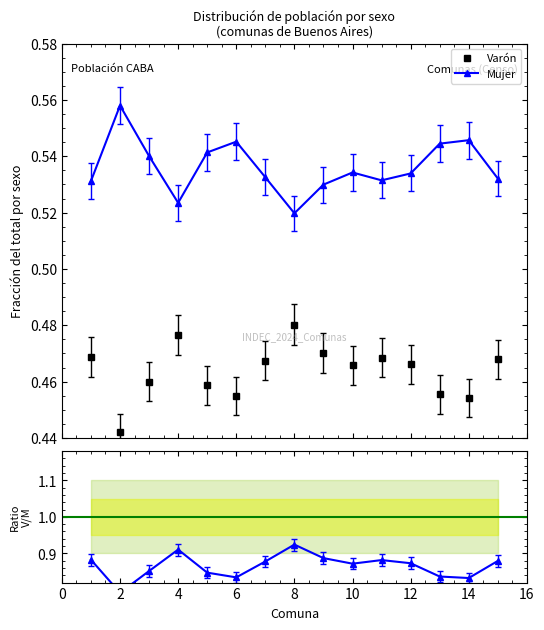

True or false: Varón has a value of 0.6 at 2.

False